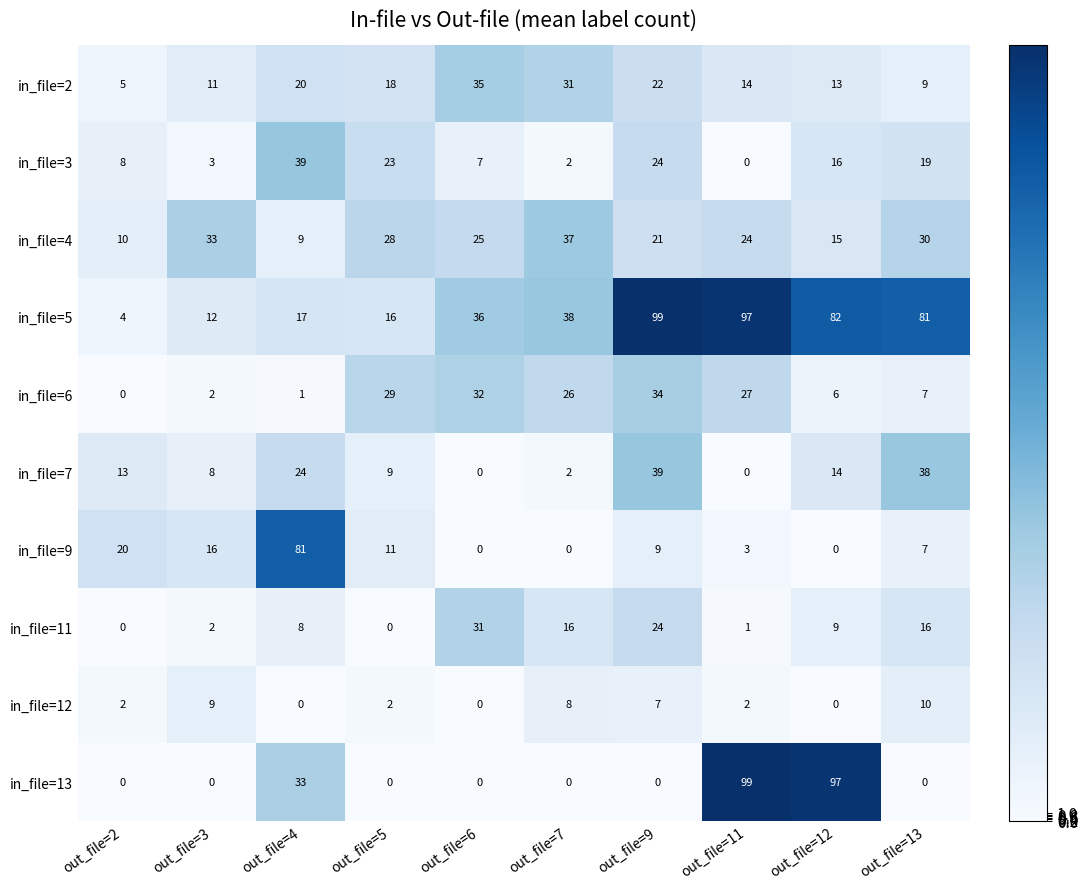

What value does the in_file=7 series have at out_file=9?

39